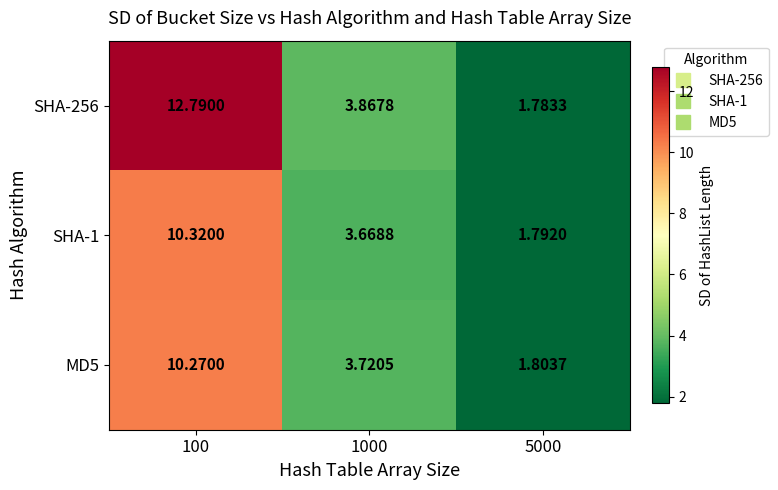

What is the total value across all series at 100?

33.4